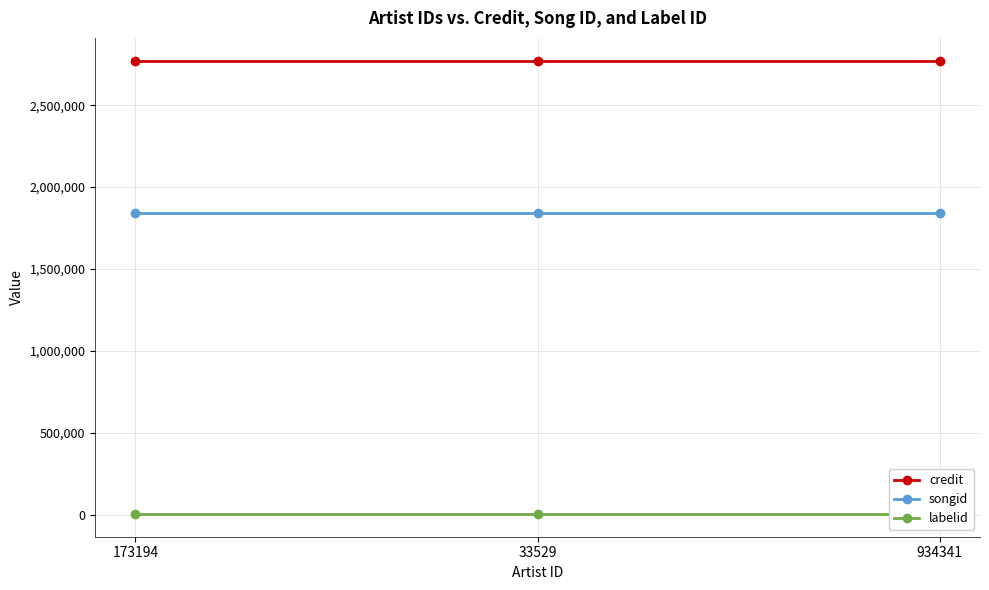

At which category does the chart reach its peak across all series?

173194